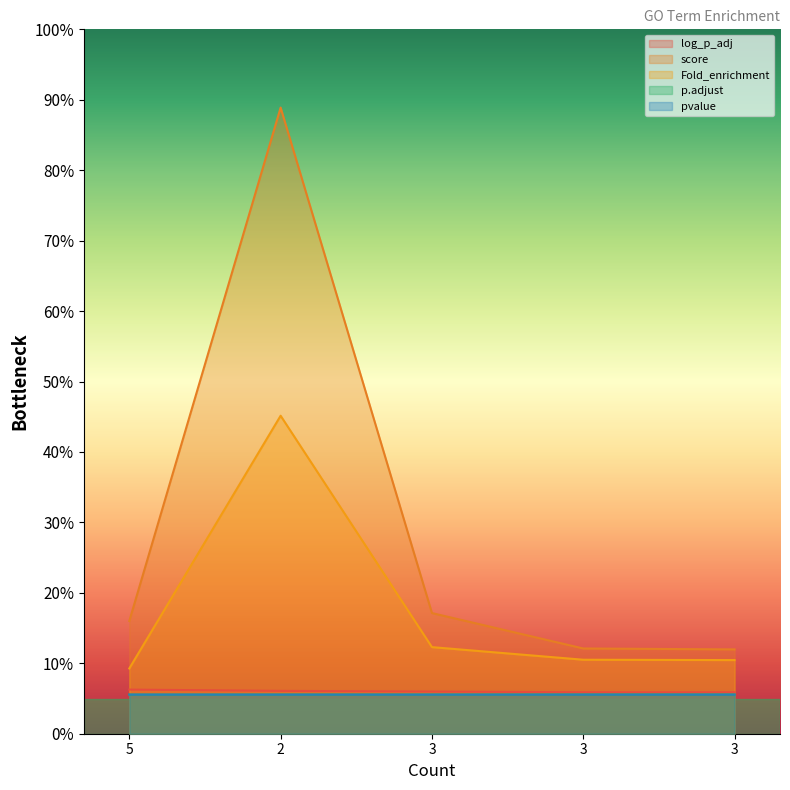

How many lines are shown in the chart?

5